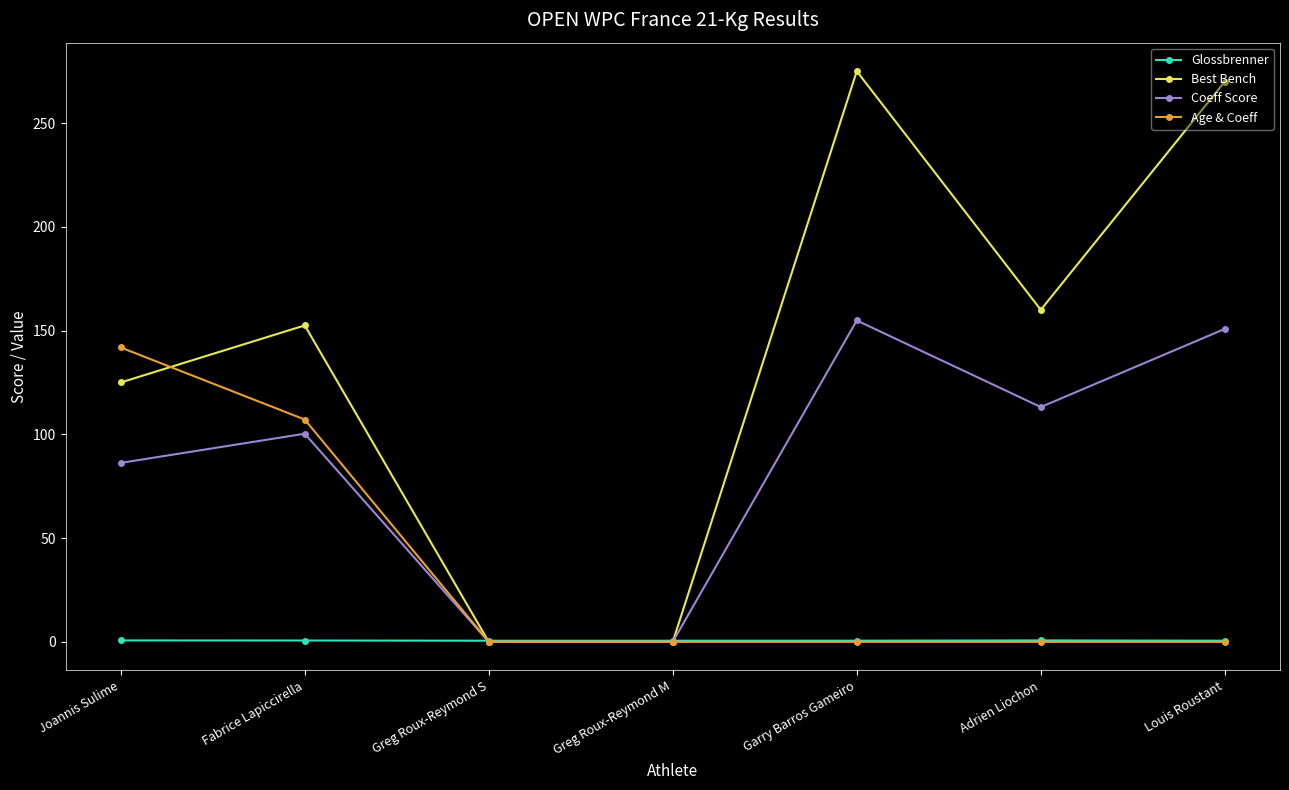

Which series changed the most between Greg Roux-Reymond S and Louis Roustant?

Best Bench